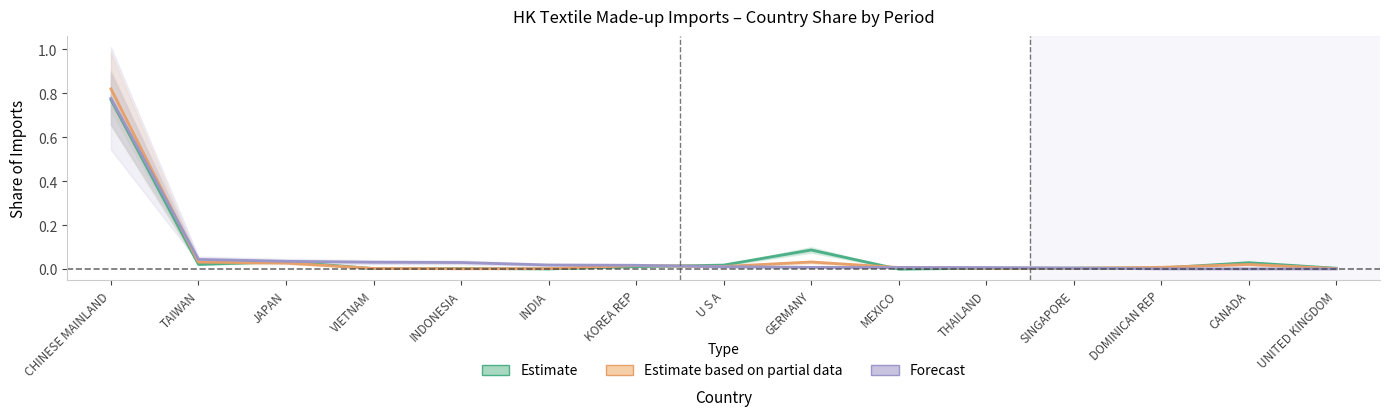

How many lines are shown in the chart?

3